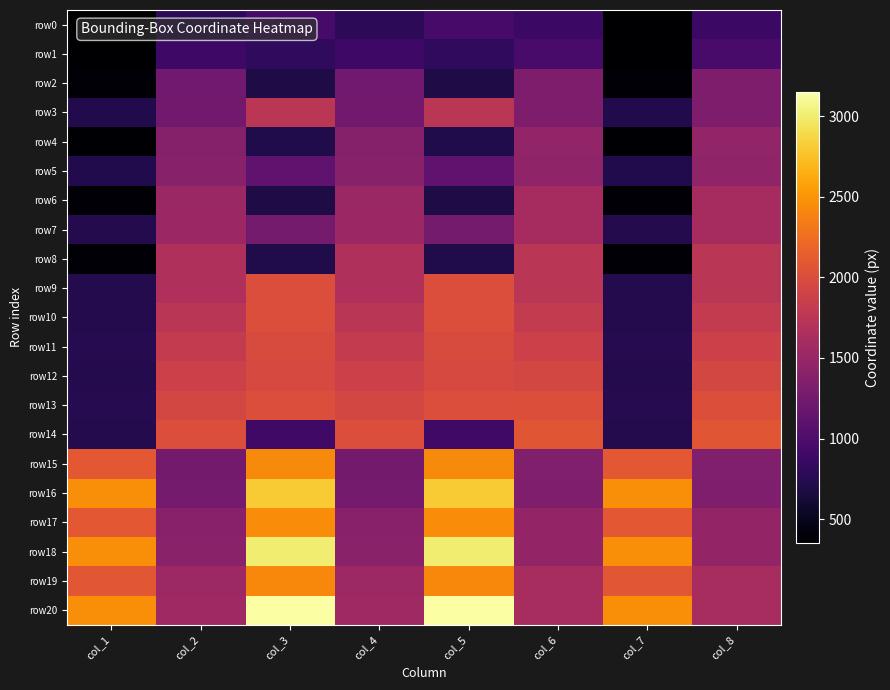

What is the maximum value shown in the chart?

3153